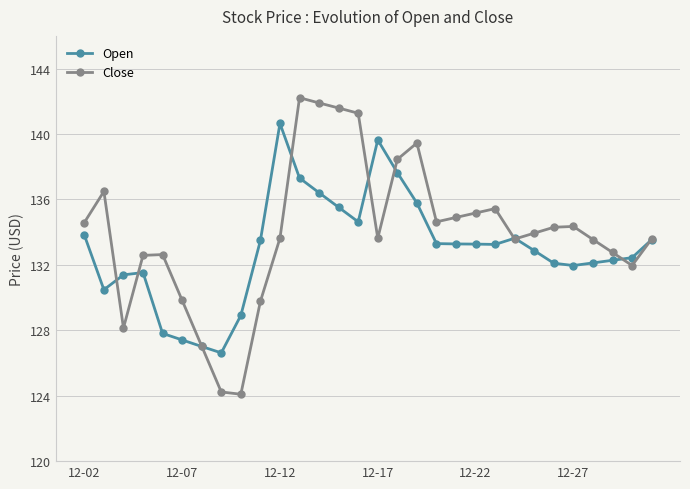

At how many categories does at least one series exceed 125?

30